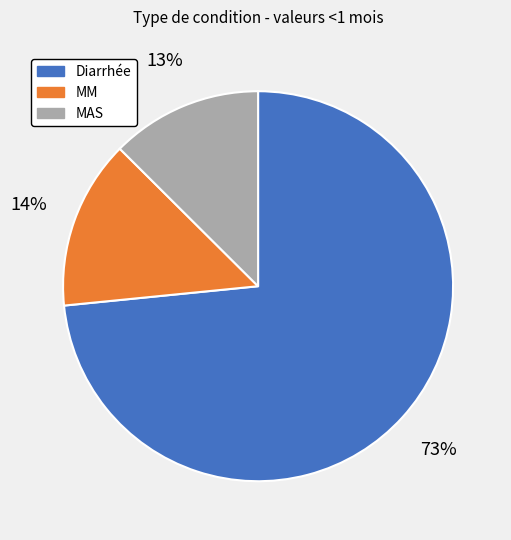

Is it true that Diarrhée is 73% of the pie?

True